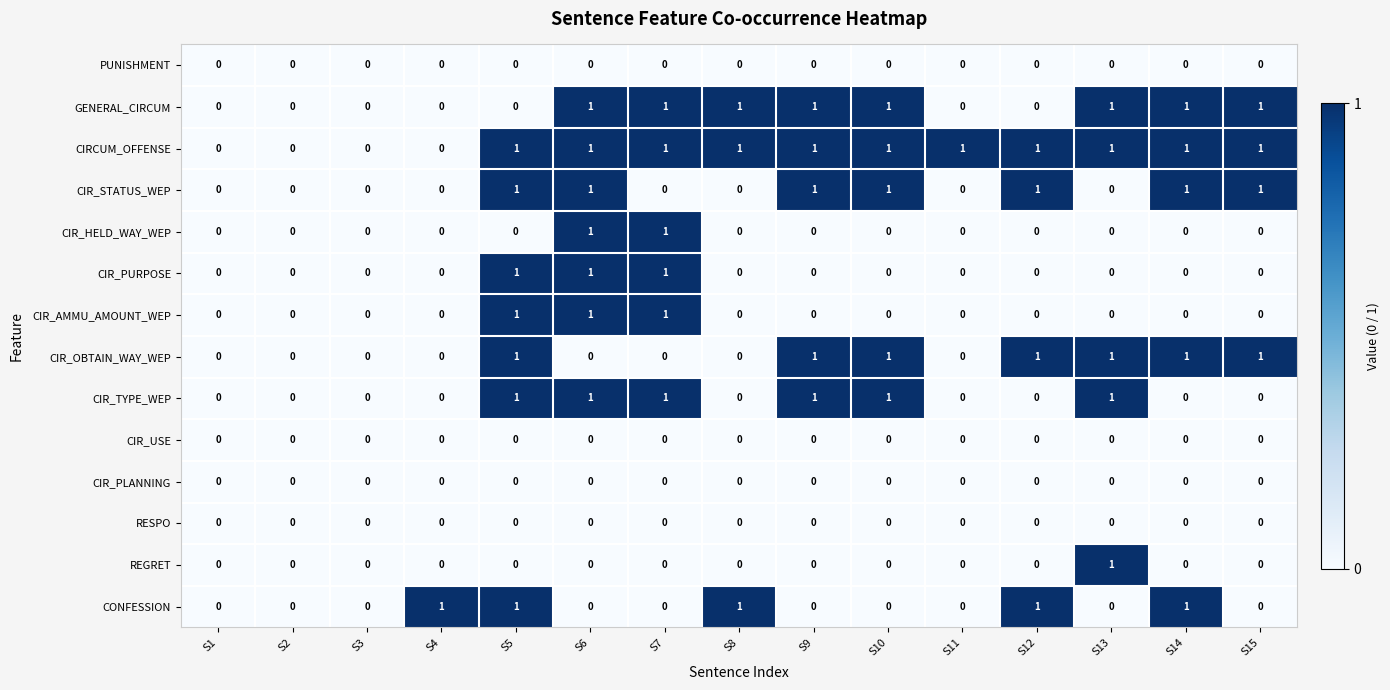

The value of CIR_OBTAIN_WAY_WEP at S7 is 0. True or false?

True